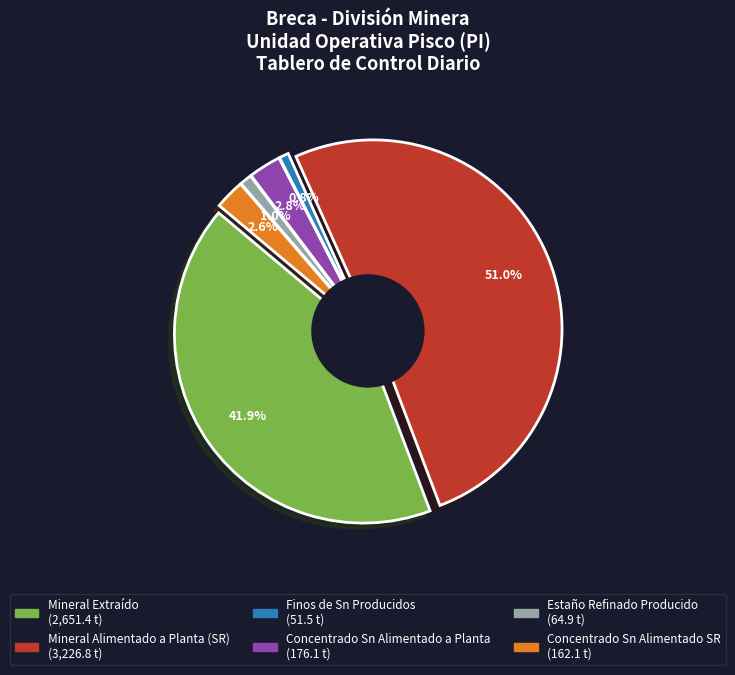

True or false: Estaño Refinado Producido accounts for 12% of the total.

False